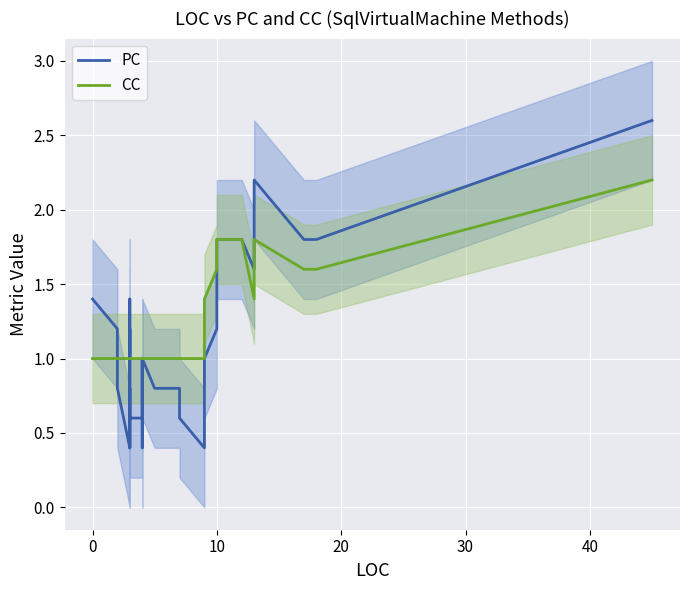

True or false: CC has more than 2 points higher than both neighbors.

False